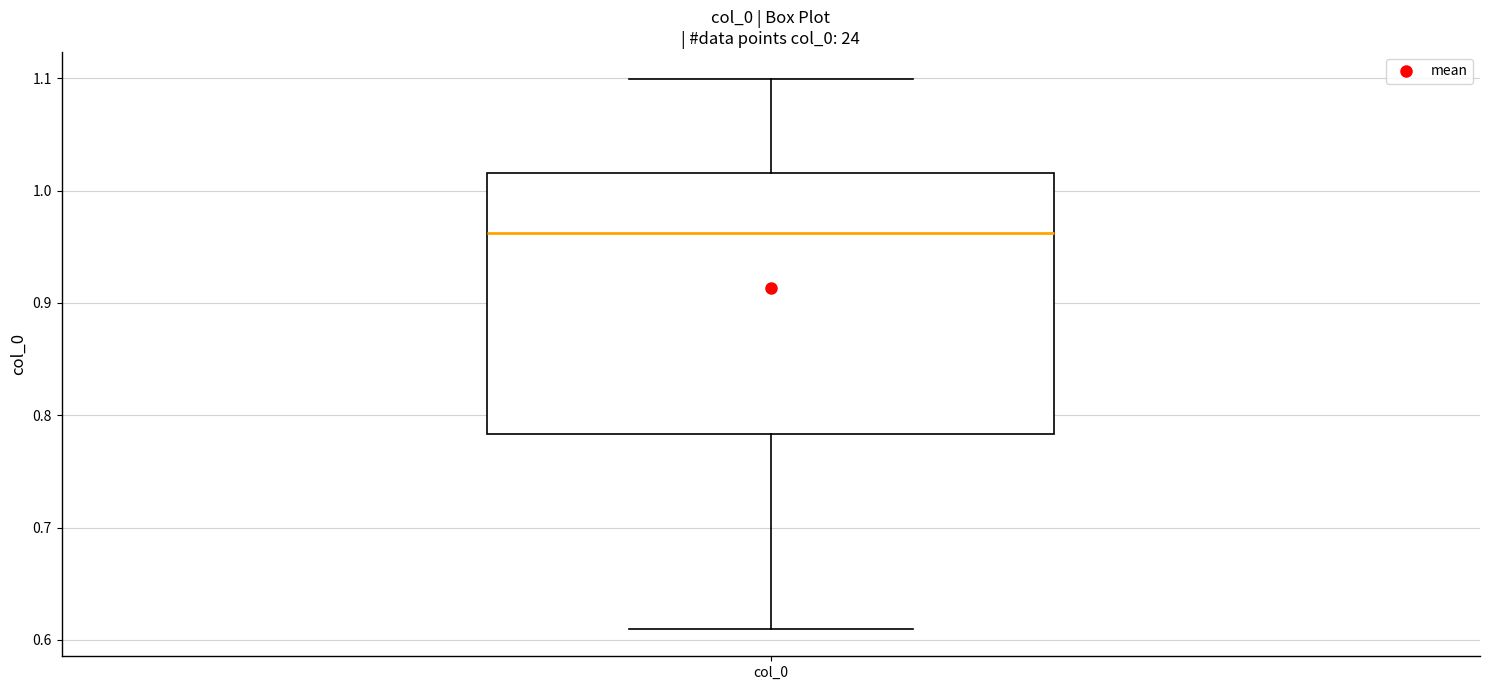

Transcribe this box plot: give where the median line is, the range the box spans, and where the two whiskers end, as read against the y-axis. The values are not printed on the chart, so give them approximately, as read against the axis.

median 0.96, box 0.78 to 1.02, whiskers 0.61 to 1.10